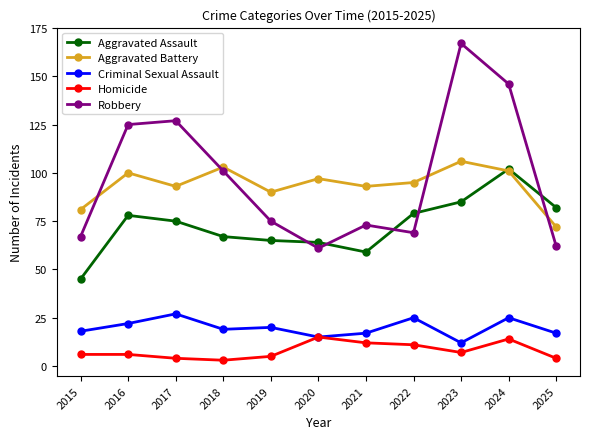

True or false: Criminal Sexual Assault and Aggravated Assault cross at least once.

False